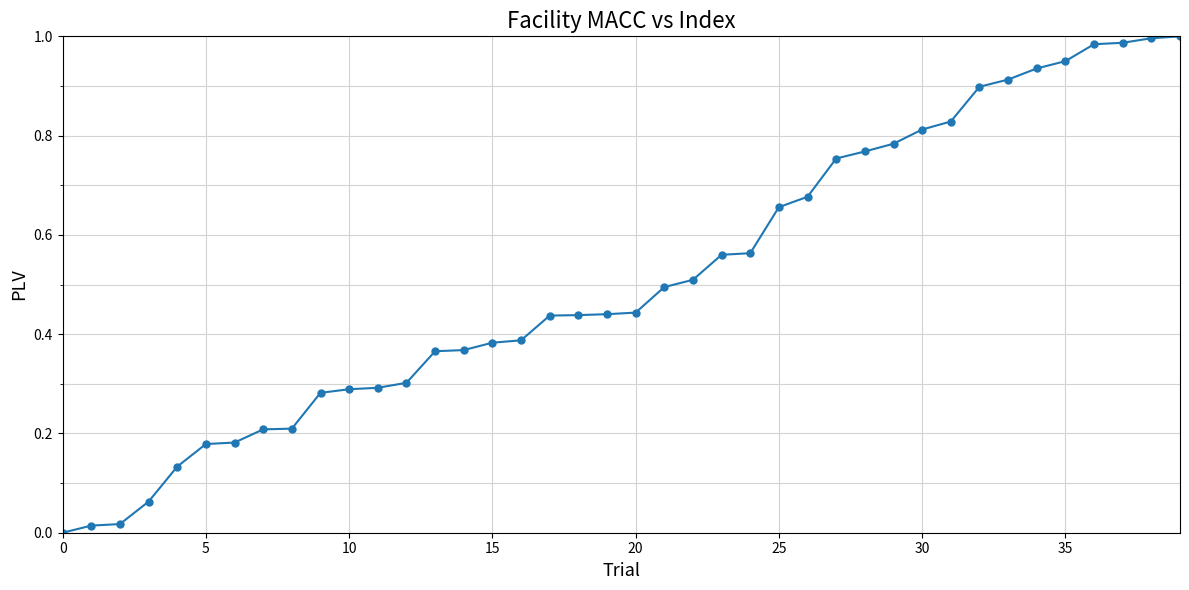

What is the average value?

0.5